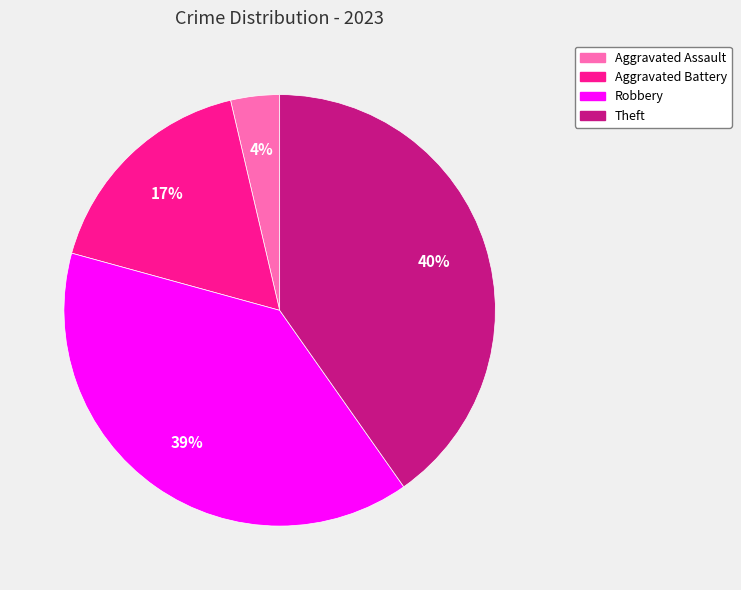

Which category has the smallest portion of the pie?

Aggravated Assault